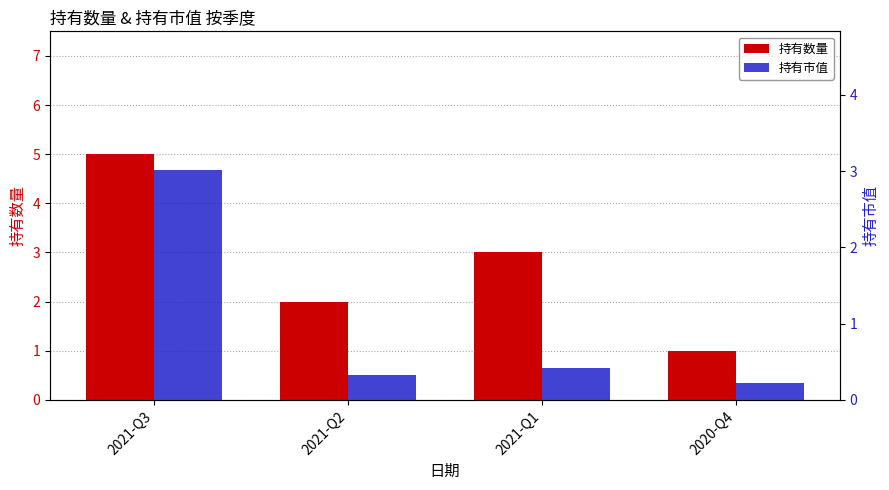

What is the approximate value of 持有市值 at 2021-Q1?

0.4